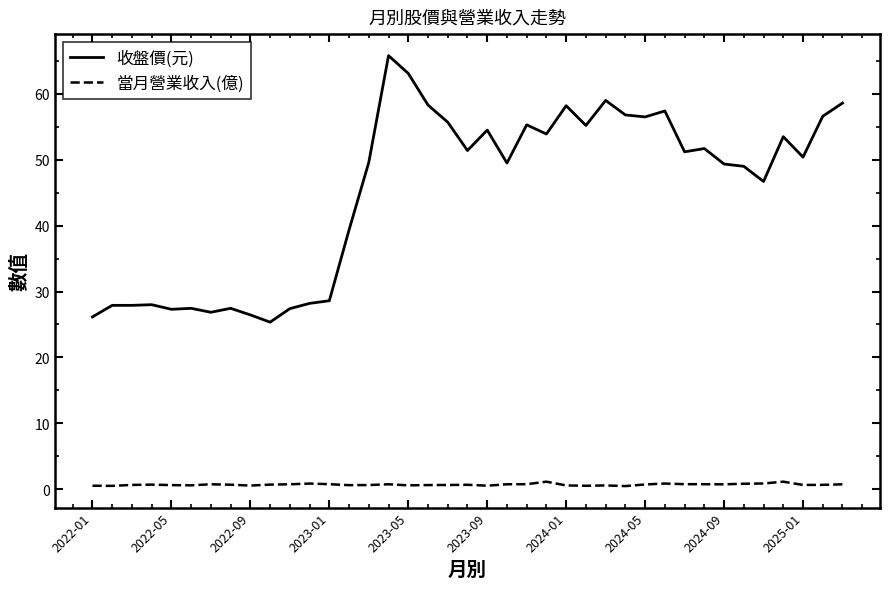

True or false: 當月營業收入(億) and 收盤價(元) intersect in this chart.

False